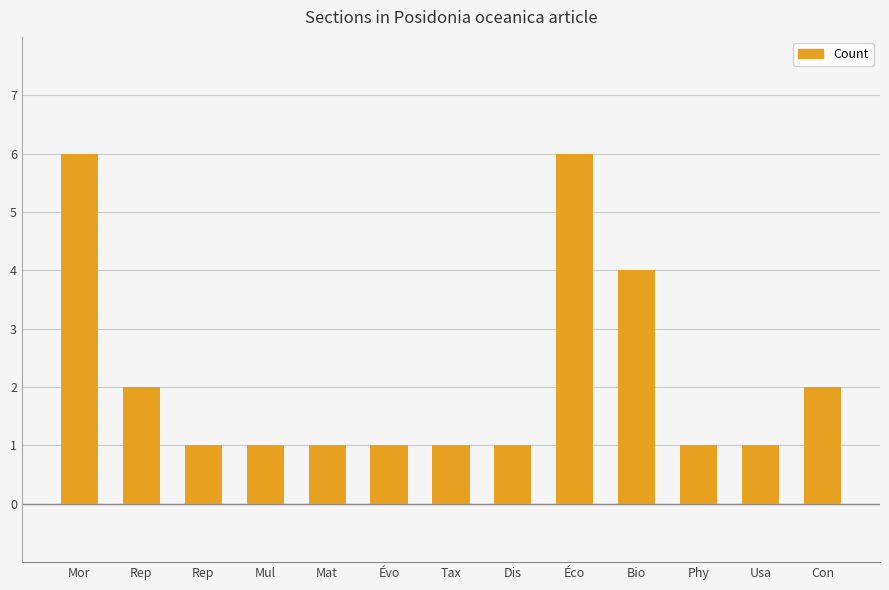

What is the value of the 5th bar from the left?

1